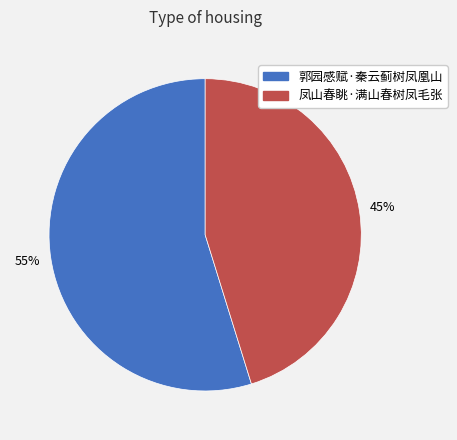

Is there a majority slice in this chart?

Yes